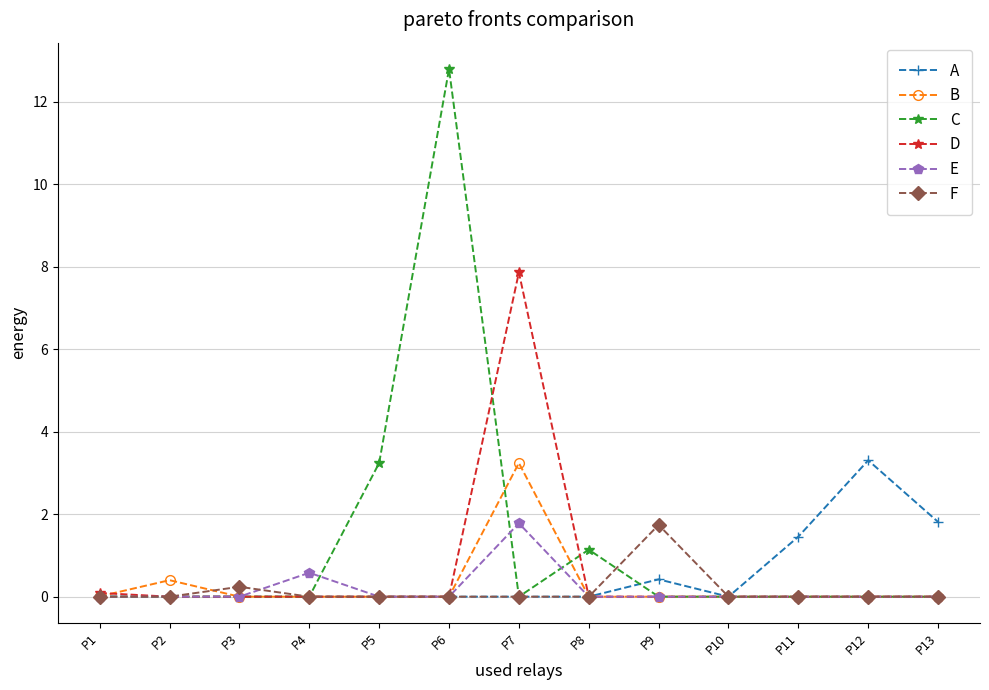

What is the maximum value for A?

3.3